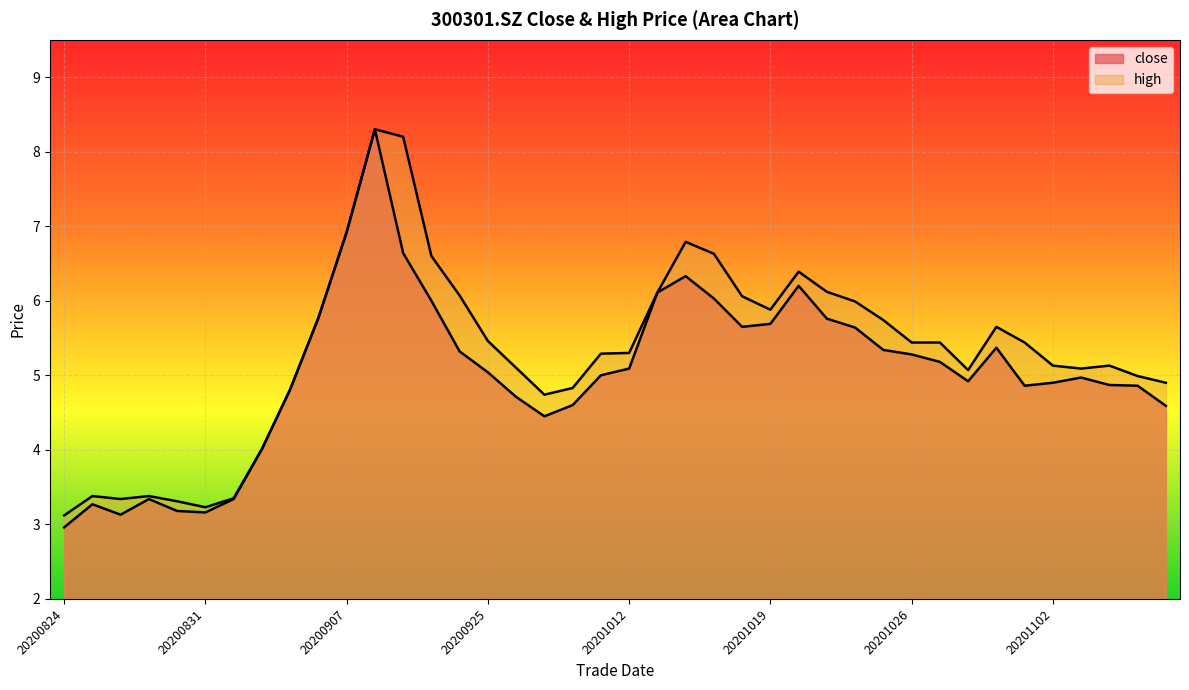

Which series has the largest range (max minus min)?

close